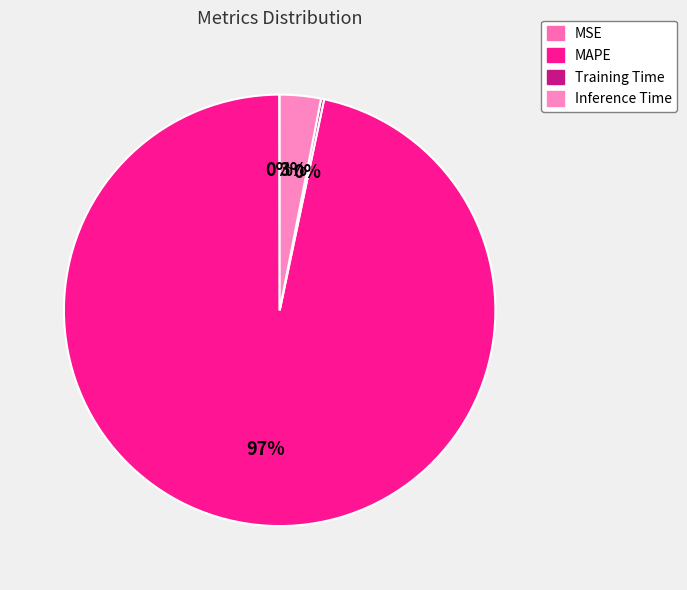

What is the change in value from MSE to MAPE?

+29.4